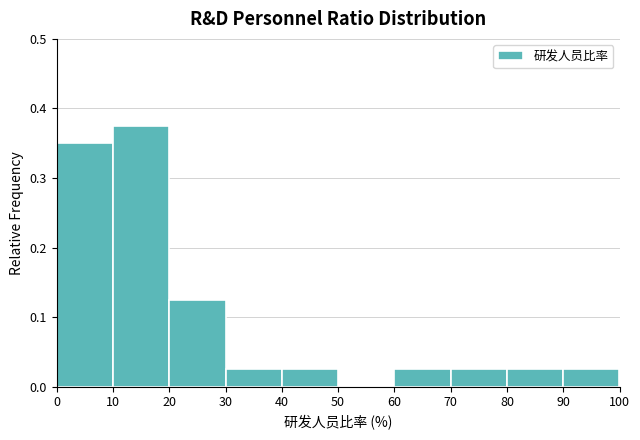

Reading left to right, transcribe this chart: for each bar, give the range it covers on the x-axis and its height. The values are not printed on the chart, so give them approximately, as read against the axis.

0 to 10: 0.35
10 to 20: 0.38
20 to 30: 0.13
30 to 40: 0.03
40 to 50: 0.03
50 to 60: 0
60 to 70: 0.03
70 to 80: 0.03
80 to 90: 0.03
90 to 100: 0.03